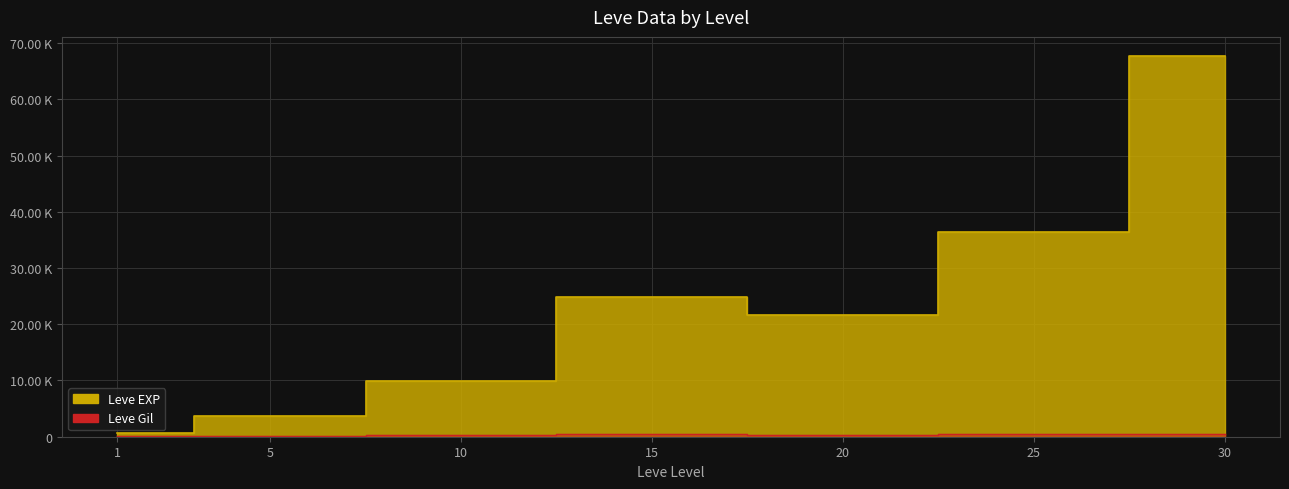

Count the number of categories in the chart.

7